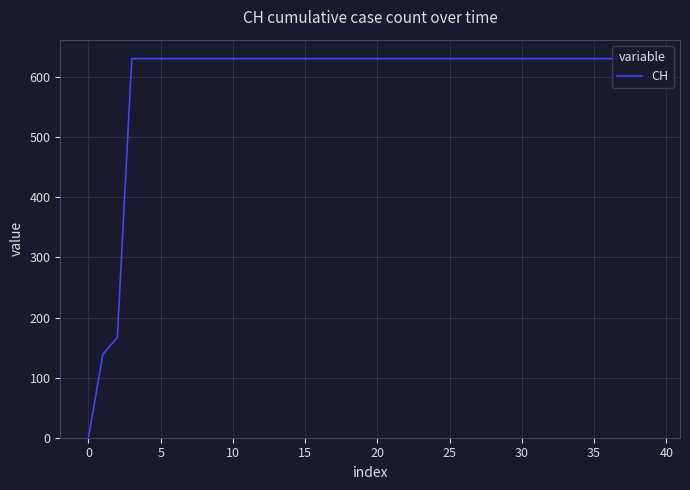

How many values are above zero?

39